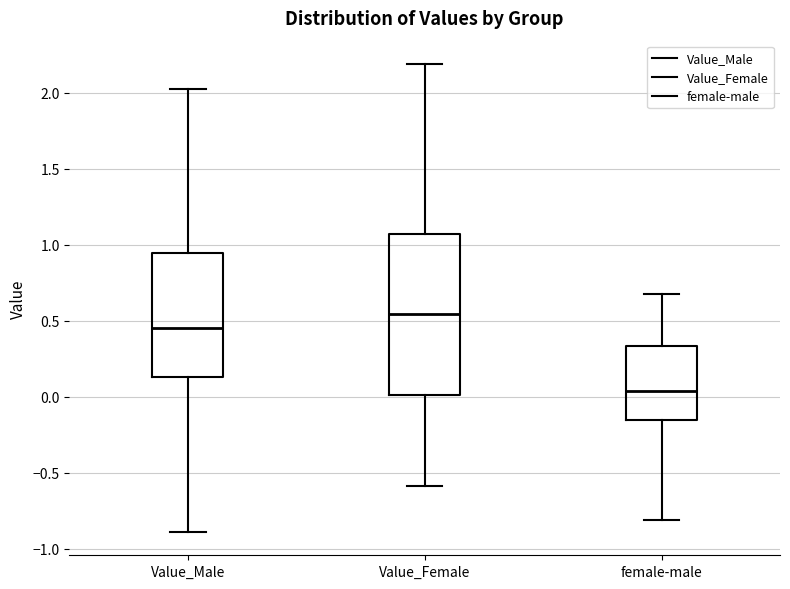

Reading left to right, read every box against the y-axis: the position of its median line, the range the box covers, and the ends of its whiskers. The values are not printed on the chart, so give them approximately, as read against the axis.

Value_Male: median 0.45, box 0.15 to 0.95, whiskers -0.90 to 2.00
Value_Female: median 0.55, box 0.00 to 1.05, whiskers -0.60 to 2.20
female-male: median 0.05, box -0.15 to 0.35, whiskers -0.80 to 0.70